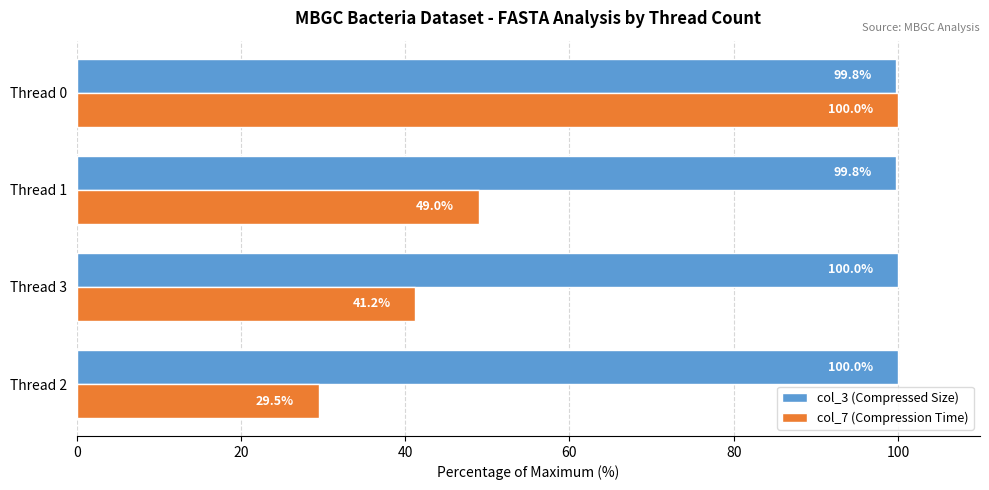

The col_3 (Compressed Size) series shows 99.8 at Thread 0. True or false?

True